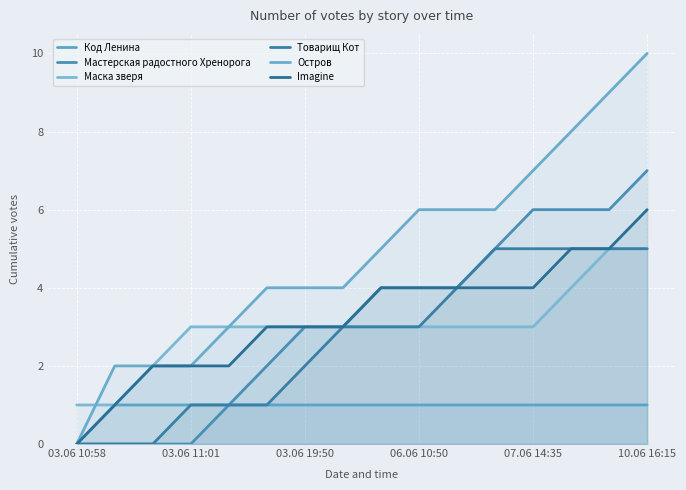

Does the chart display data point markers on the line(s)?

No